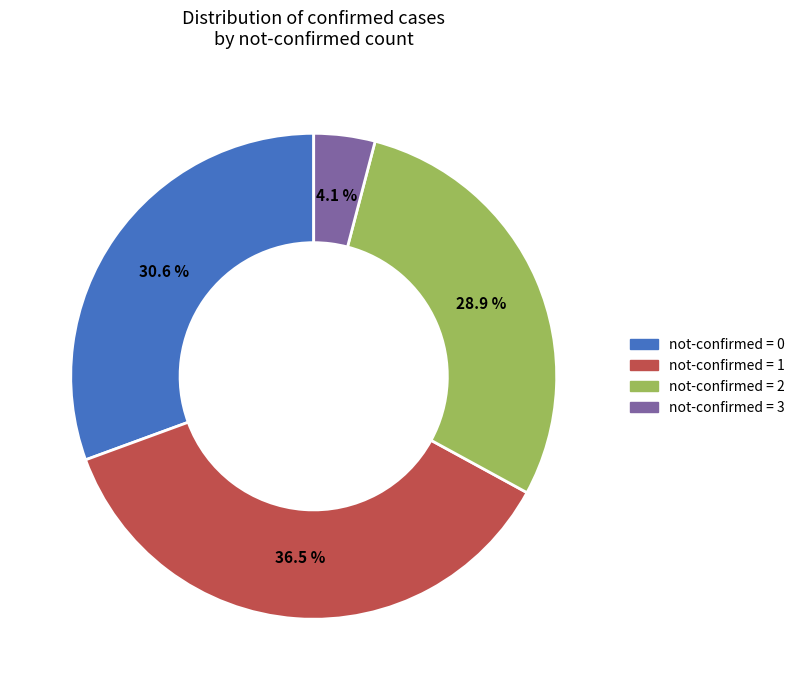

Is there any slice that represents more than half of the pie?

No